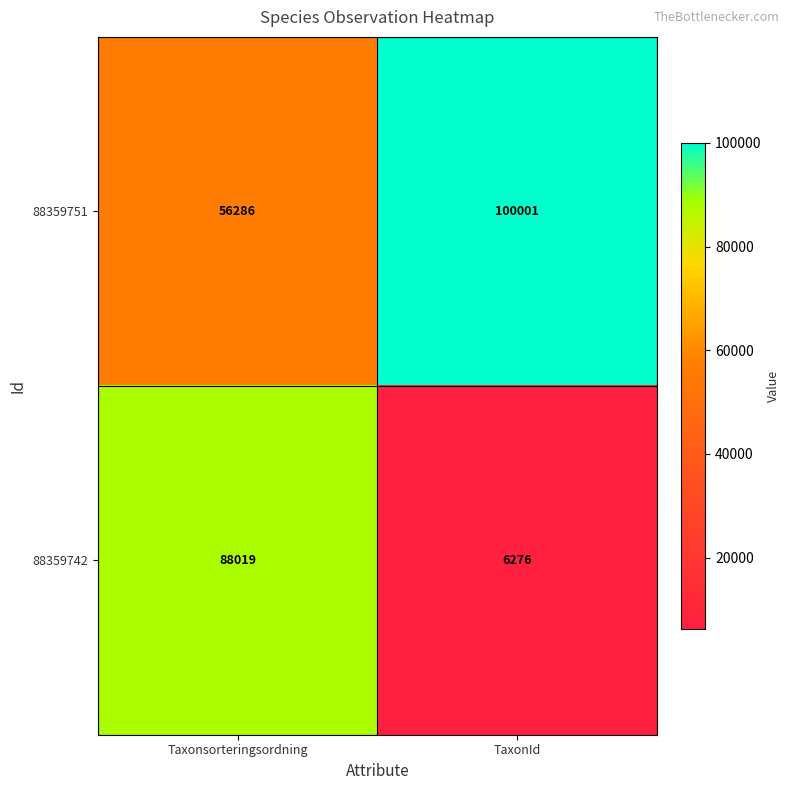

Reading right to left, extract all data points from this chart.

88359751: 100001	56286
88359742: 6276	88019